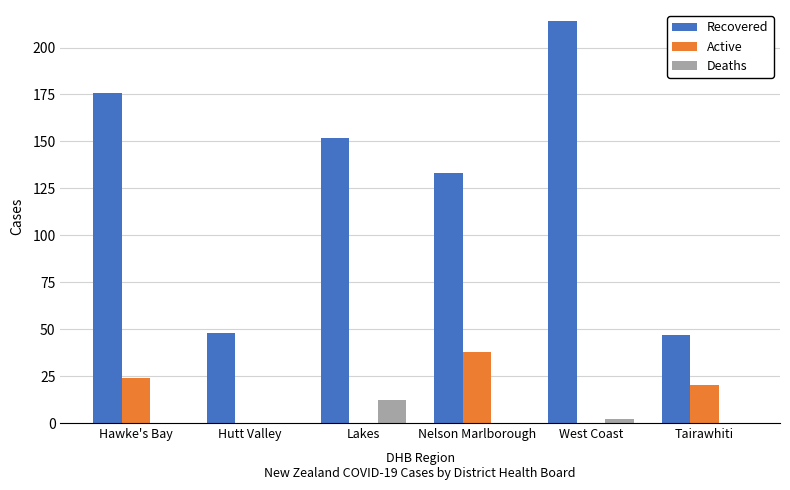

What is the sum of all Recovered values?

770